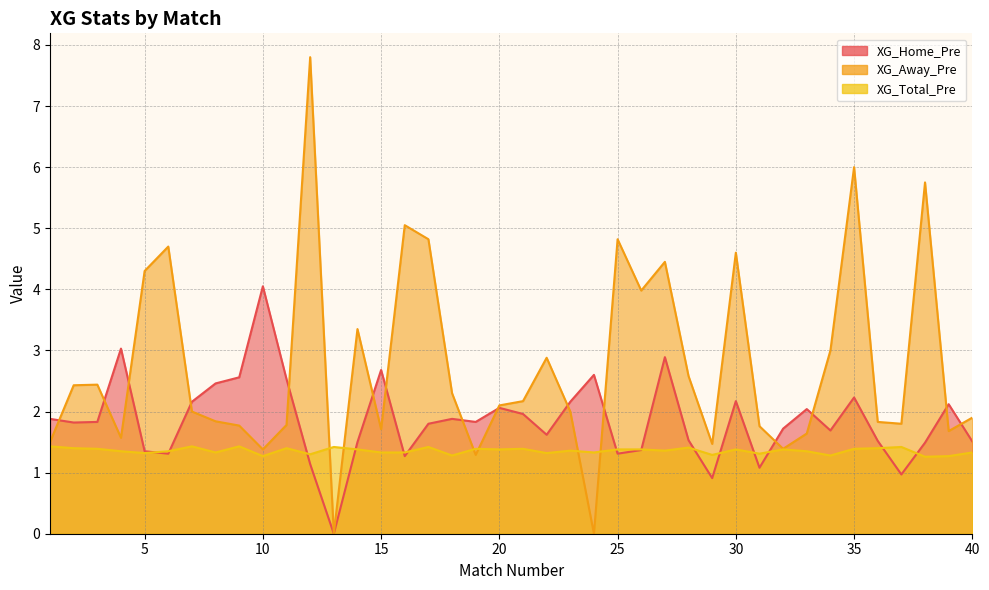

What is the value of the XG_Total_Pre point at the 32nd from the left?

1.4